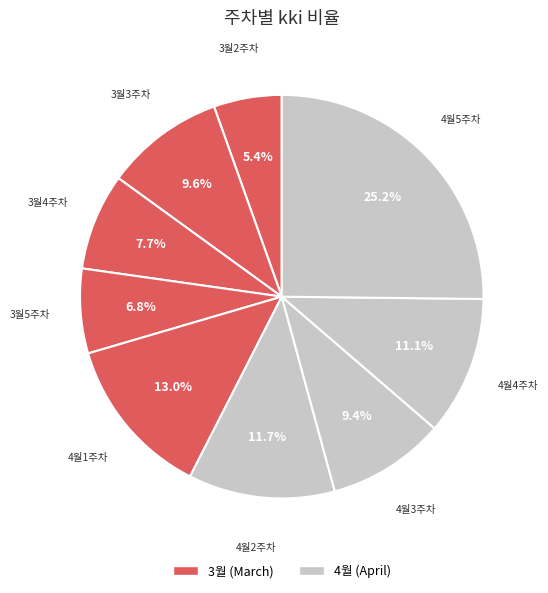

How many segments does this pie chart have?

9